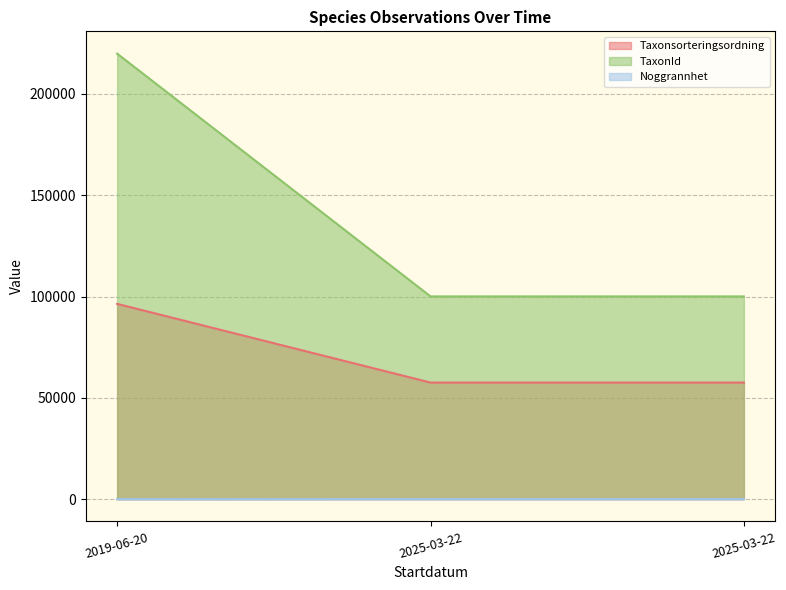

What are all the series names shown in the legend?

Taxonsorteringsordning, TaxonId, Noggrannhet